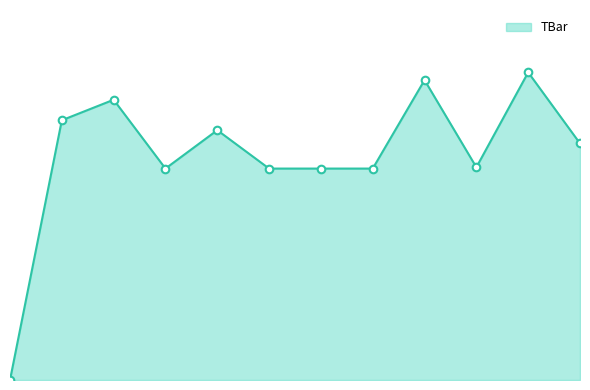

Does the chart have visible grid lines?

No